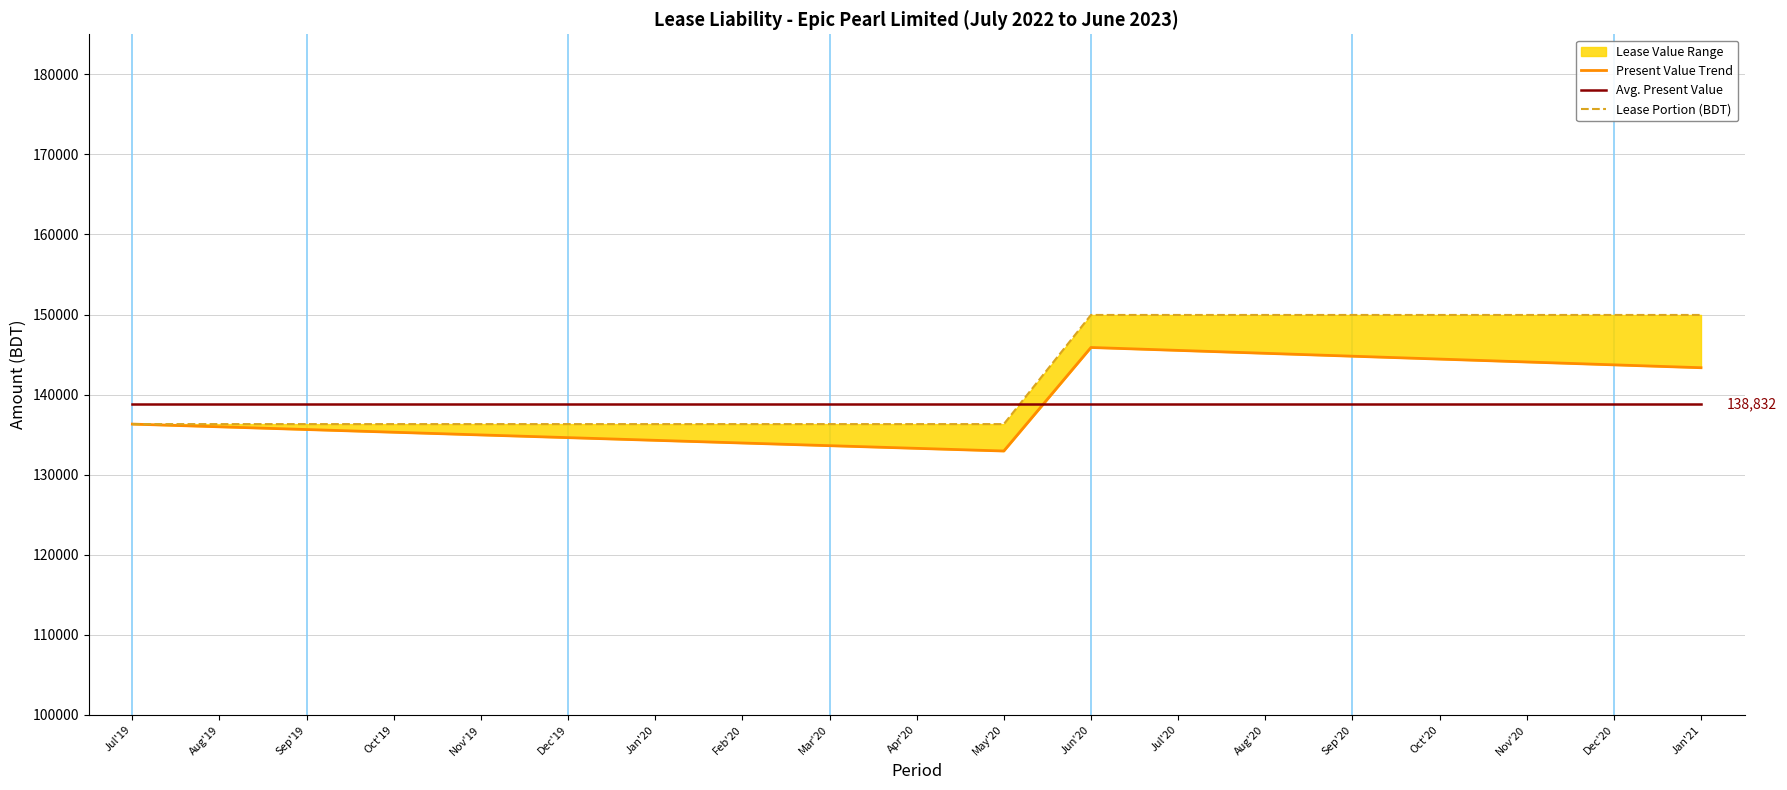

What is the label of the 4th point from the right?

Oct'20